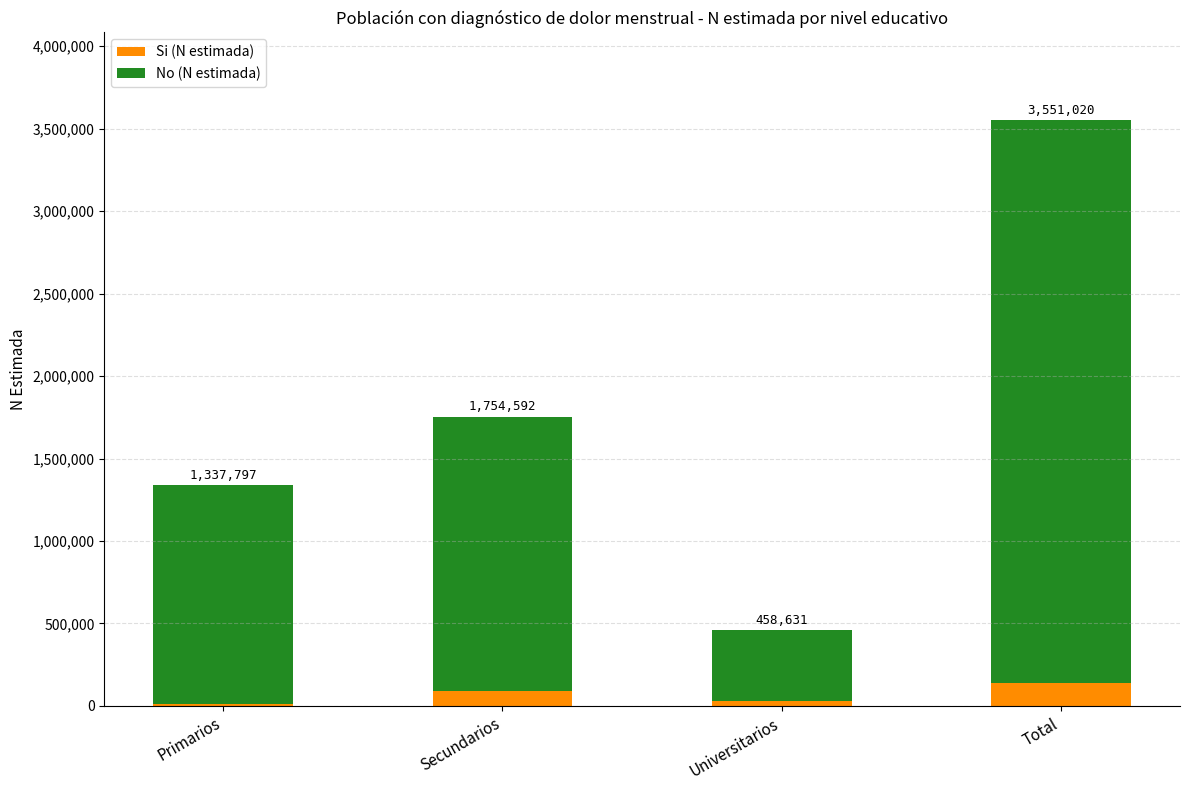

What position from the right is Universitarios?

2